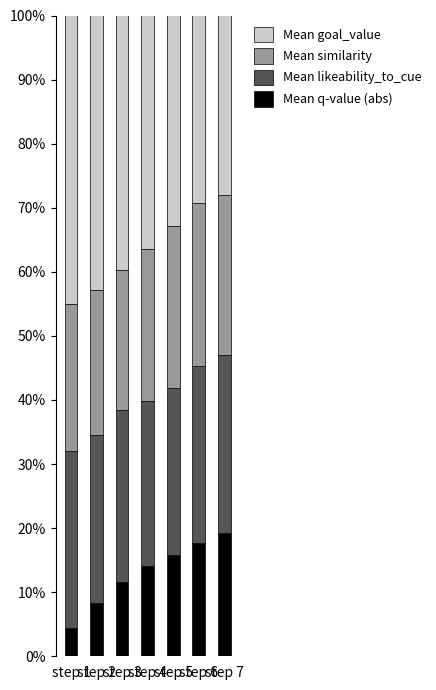

What is the average value of the Mean q-value (abs) series?

13.0